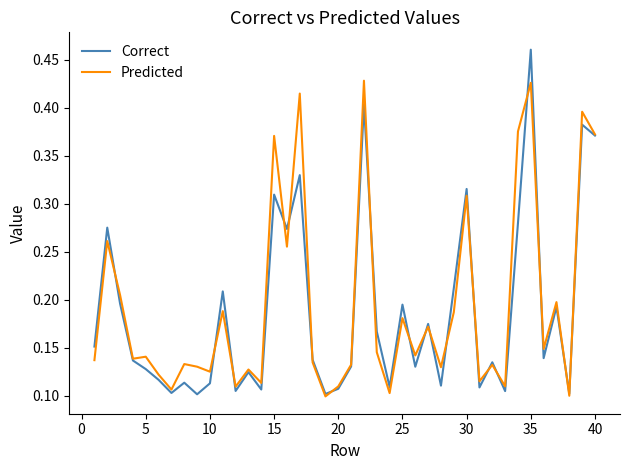

Which series has the widest spread of values?

Correct